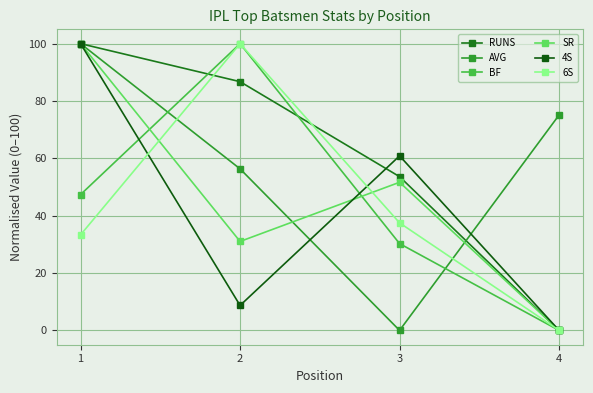

What are all the series names shown in the legend?

RUNS, AVG, BF, SR, 4S, 6S